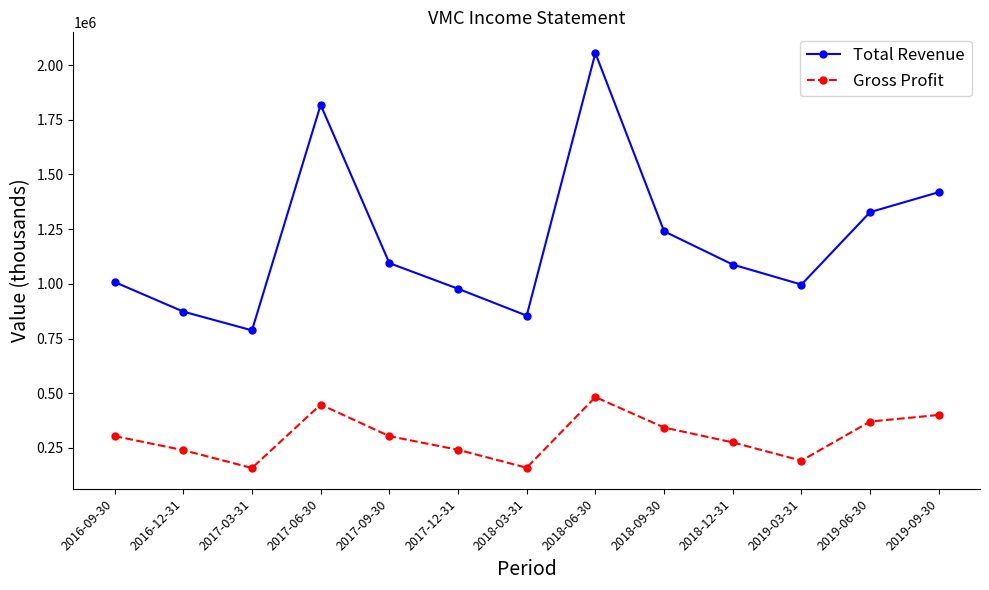

At which category is the sum across all series the highest?

2018-06-30